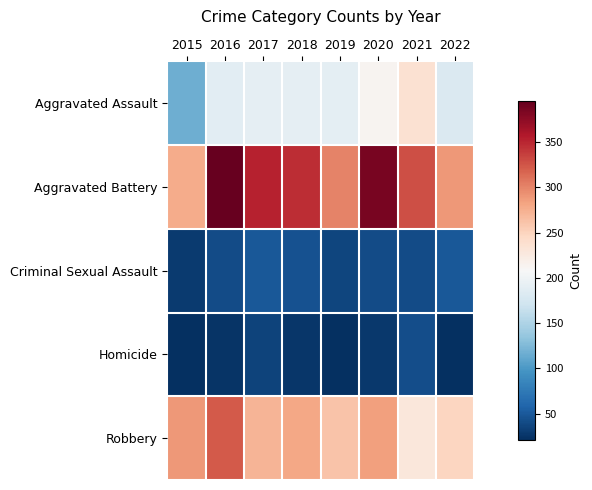

Reading left to right, list all the values displayed in this chart.

Aggravated Assault: 2015=116	2016=189	2017=191	2018=191	2019=190	2020=213	2021=237	2022=181
Aggravated Battery: 2015=277	2016=395	2017=352	2018=346	2019=301	2020=386	2021=329	2022=289
Criminal Sexual Assault: 2015=29	2016=41	2017=50	2018=45	2019=36	2020=40	2021=41	2022=50
Homicide: 2015=21	2016=24	2017=35	2018=26	2019=21	2020=28	2021=42	2022=22
Robbery: 2015=289	2016=322	2017=272	2018=280	2019=261	2020=285	2021=229	2022=248